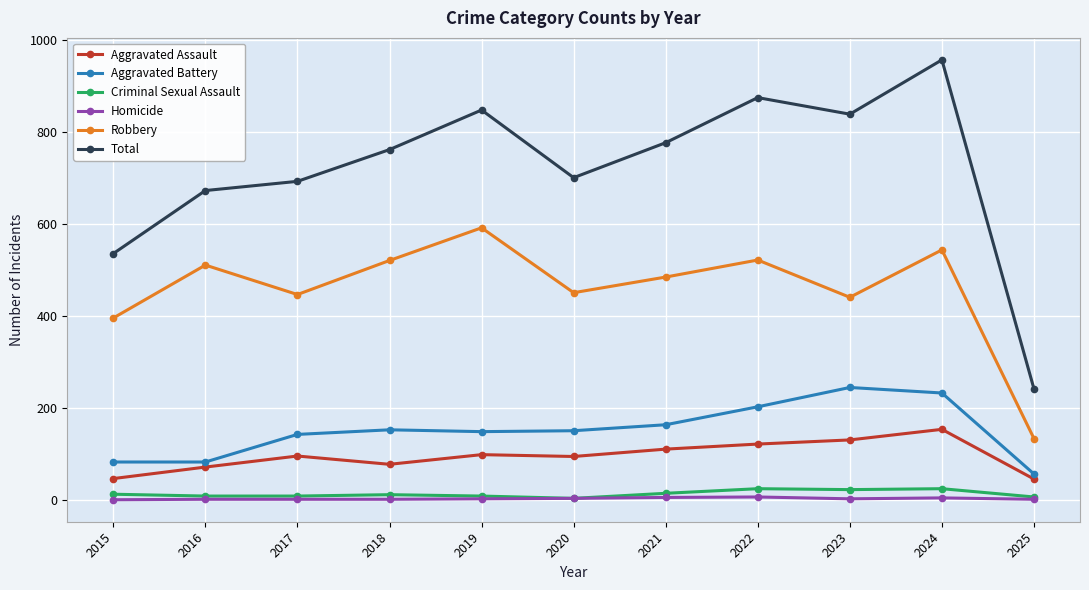

Which series changed the most between 2018 and 2022?

Total